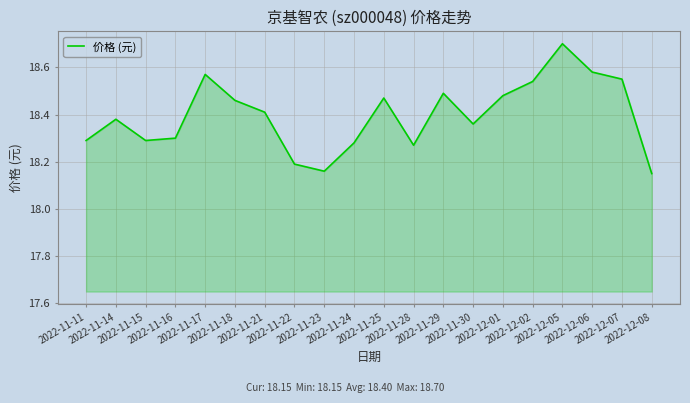

What is the maximum value shown in the chart?

18.7